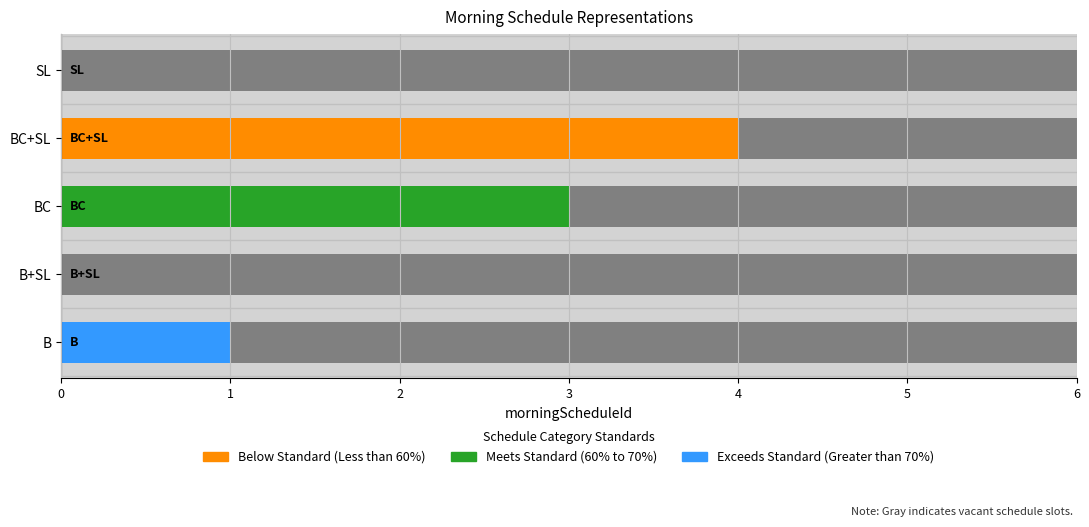

What is the difference between the maximum and minimum values?

4